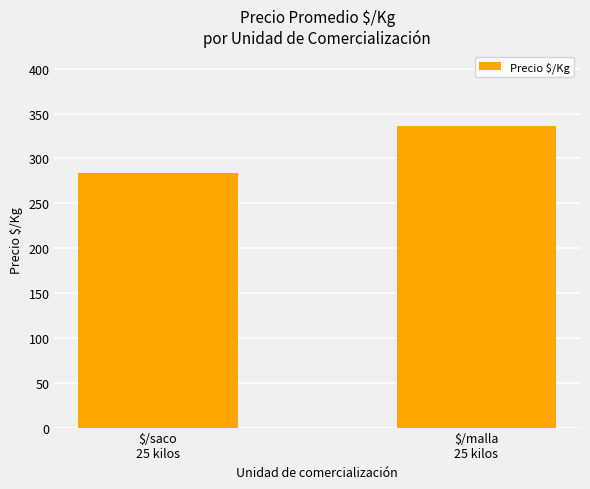

True or false: the data shows 283.5 at $/saco
25 kilos.

True